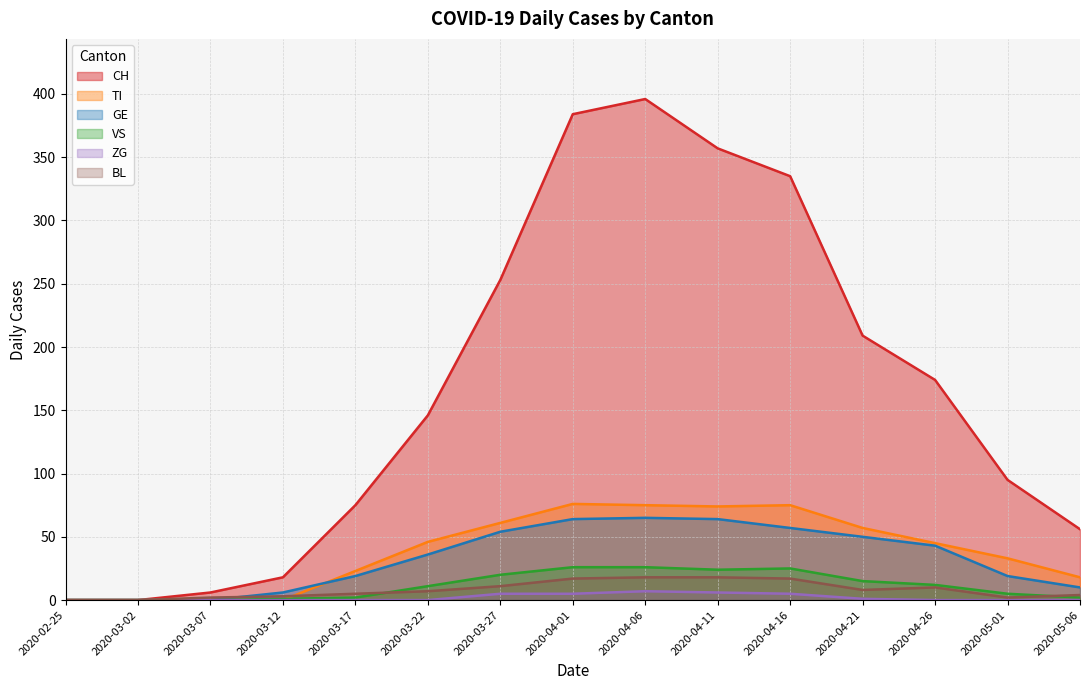

Reading right to left, extract all data points from this chart.

CH: 2020-05-06=56	2020-05-01=95	2020-04-26=174	2020-04-21=209	2020-04-16=335	2020-04-11=357	2020-04-06=396	2020-04-01=384	2020-03-27=253	2020-03-22=146	2020-03-17=75	2020-03-12=18	2020-03-07=6	2020-03-02=0	2020-02-25=0
TI: 2020-05-06=18	2020-05-01=33	2020-04-26=45	2020-04-21=57	2020-04-16=75	2020-04-11=74	2020-04-06=75	2020-04-01=76	2020-03-27=61	2020-03-22=46	2020-03-17=23	2020-03-12=0	2020-03-07=0	2020-03-02=0	2020-02-25=0
GE: 2020-05-06=10	2020-05-01=19	2020-04-26=43	2020-04-21=50	2020-04-16=57	2020-04-11=64	2020-04-06=65	2020-04-01=64	2020-03-27=54	2020-03-22=36	2020-03-17=19	2020-03-12=6	2020-03-07=0	2020-03-02=0	2020-02-25=0
VS: 2020-05-06=2	2020-05-01=5	2020-04-26=12	2020-04-21=15	2020-04-16=25	2020-04-11=24	2020-04-06=26	2020-04-01=26	2020-03-27=20	2020-03-22=11	2020-03-17=2	2020-03-12=1	2020-03-07=0	2020-03-02=0	2020-02-25=0
ZG: 2020-05-06=0	2020-05-01=0	2020-04-26=0	2020-04-21=1	2020-04-16=5	2020-04-11=6	2020-04-06=7	2020-04-01=5	2020-03-27=5	2020-03-22=0	2020-03-17=0	2020-03-12=0	2020-03-07=0	2020-03-02=0	2020-02-25=0
BL: 2020-05-06=4	2020-05-01=2	2020-04-26=10	2020-04-21=8	2020-04-16=17	2020-04-11=18	2020-04-06=18	2020-04-01=17	2020-03-27=11	2020-03-22=7	2020-03-17=5	2020-03-12=3	2020-03-07=2	2020-03-02=0	2020-02-25=0